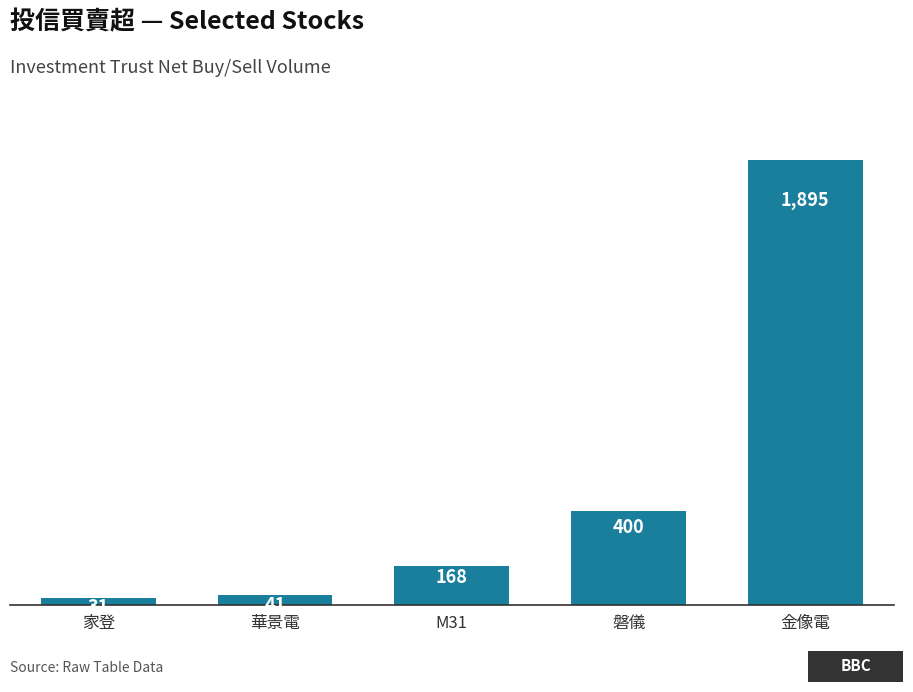

True or false: the data shows 168 at M31.

True